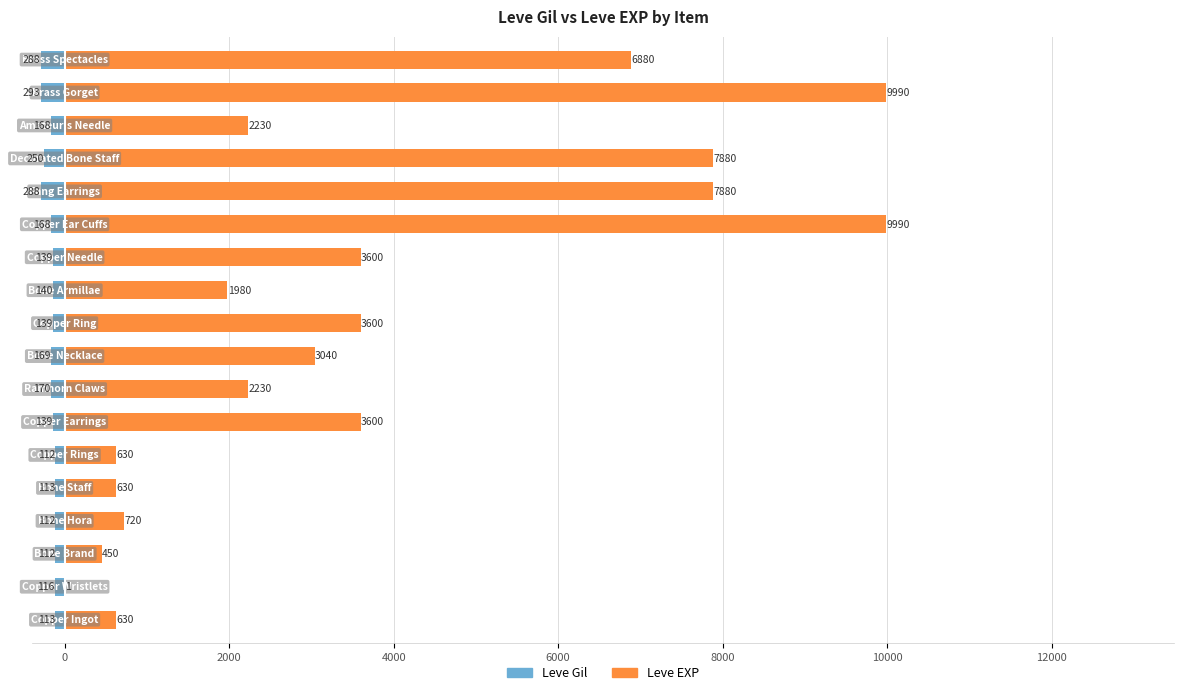

Between 12 and 2000, which is larger?

2000